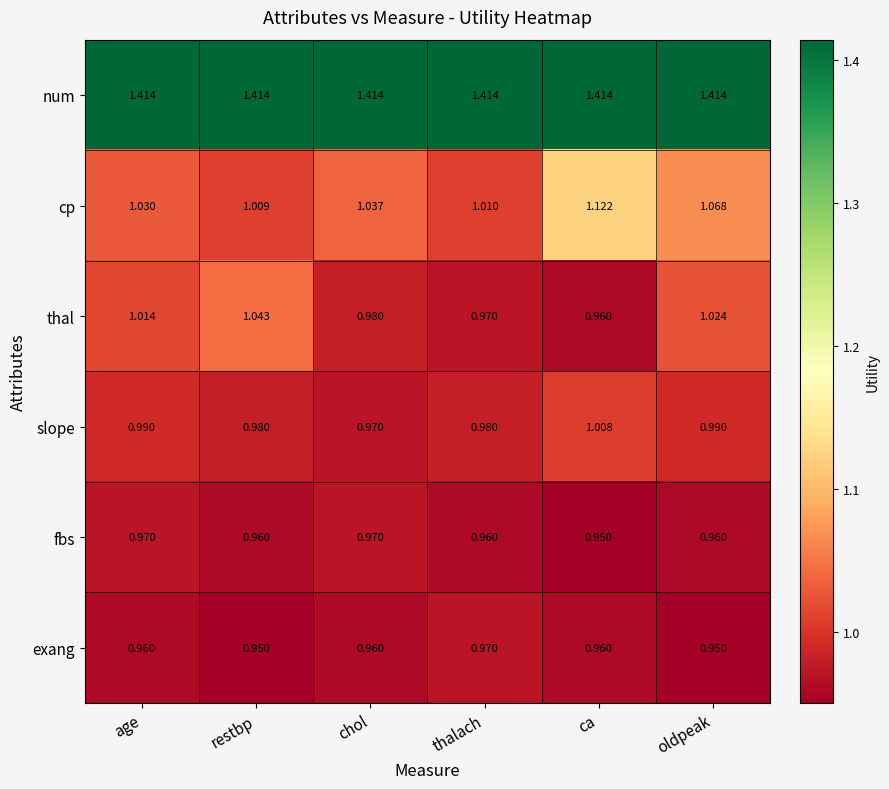

At which label does cp reach its minimum?

restbp